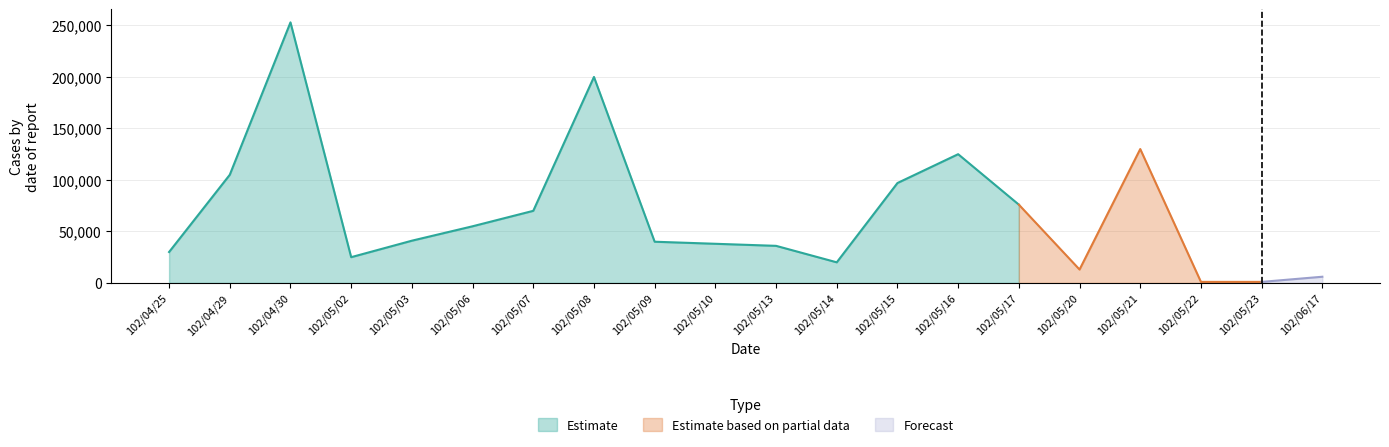

What position from the left is 102/04/25?

1